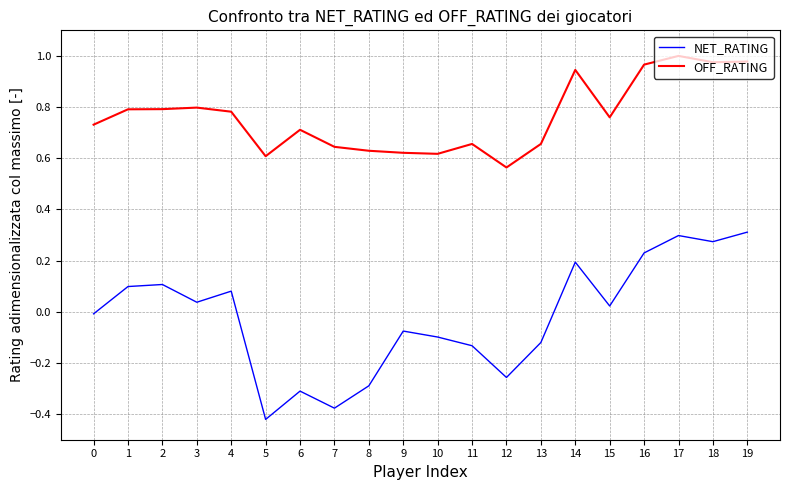

True or false: OFF_RATING has more than 1 points higher than both neighbors.

True